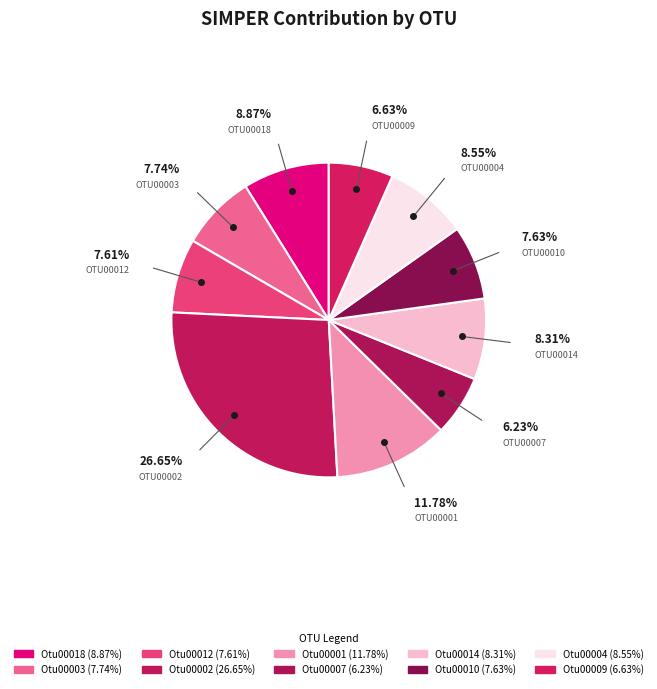

Which slice is the largest?

Otu00002